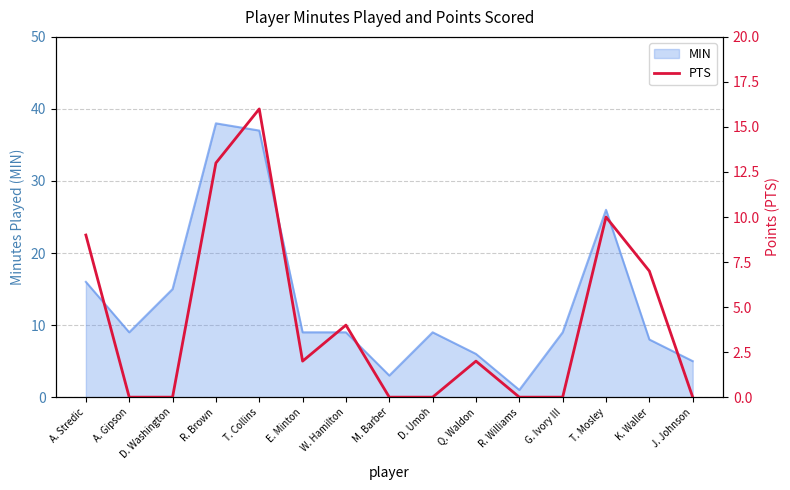

Does the chart have visible grid lines?

Yes